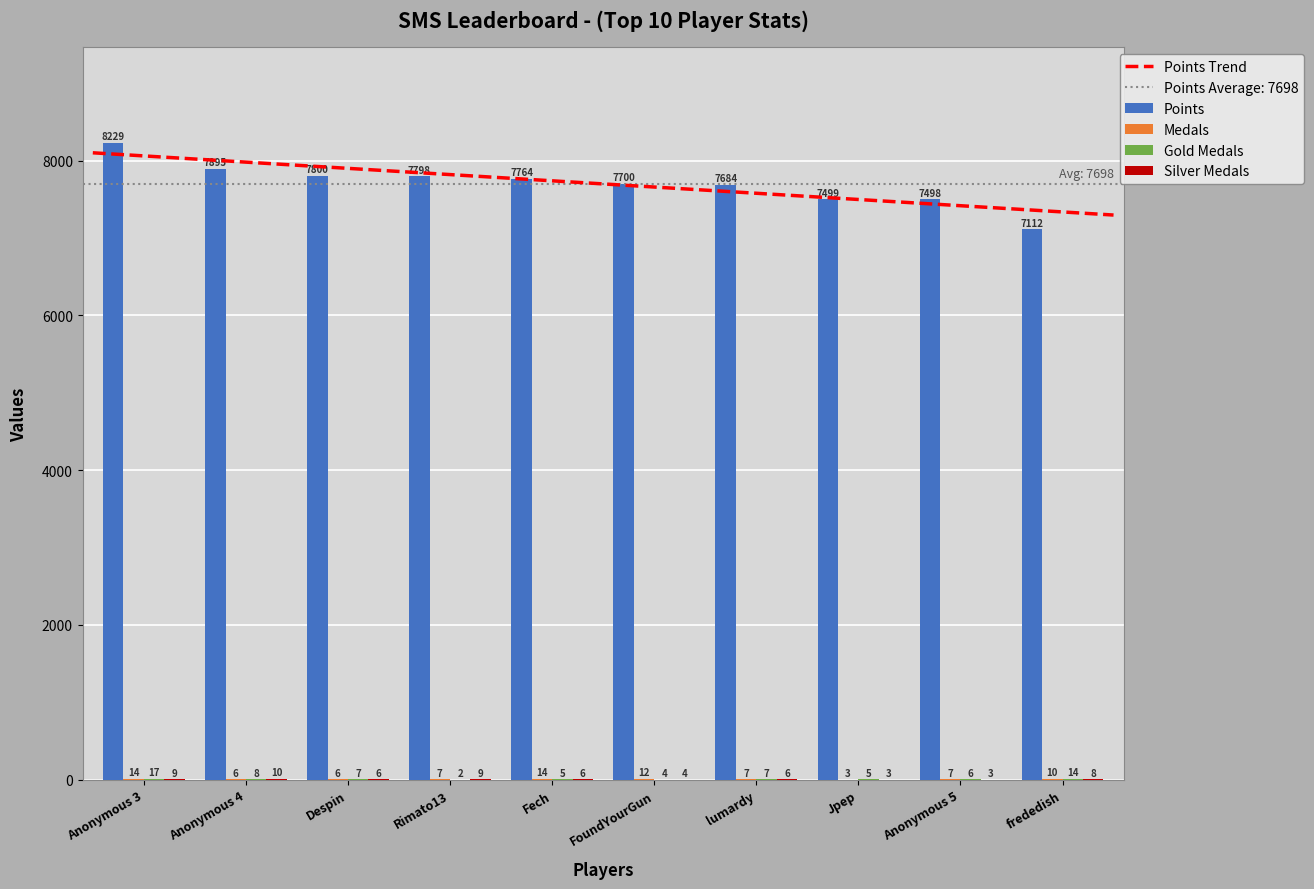

At lumardy, list the series in order from largest to smallest.

Points, Medals, Gold Medals, Silver Medals